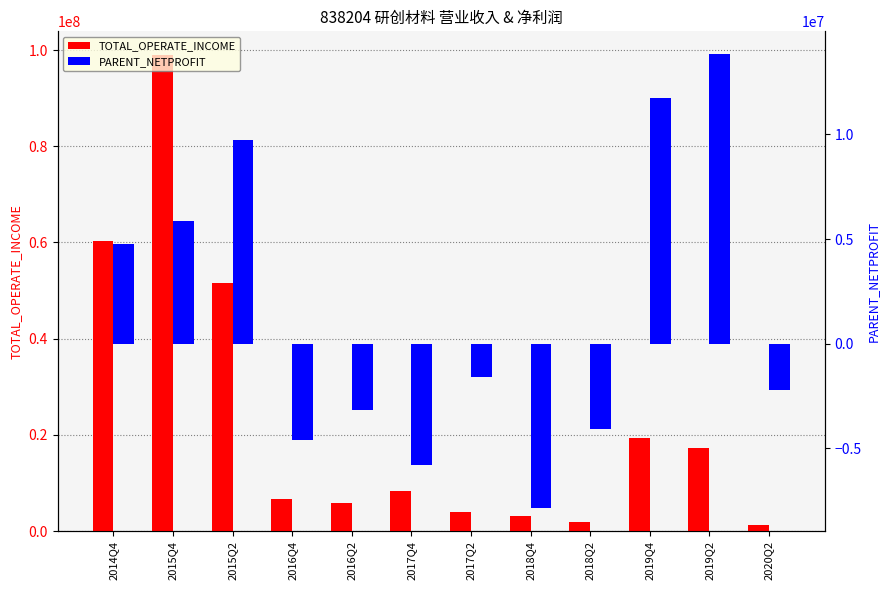

Count the number of categories in the chart.

12